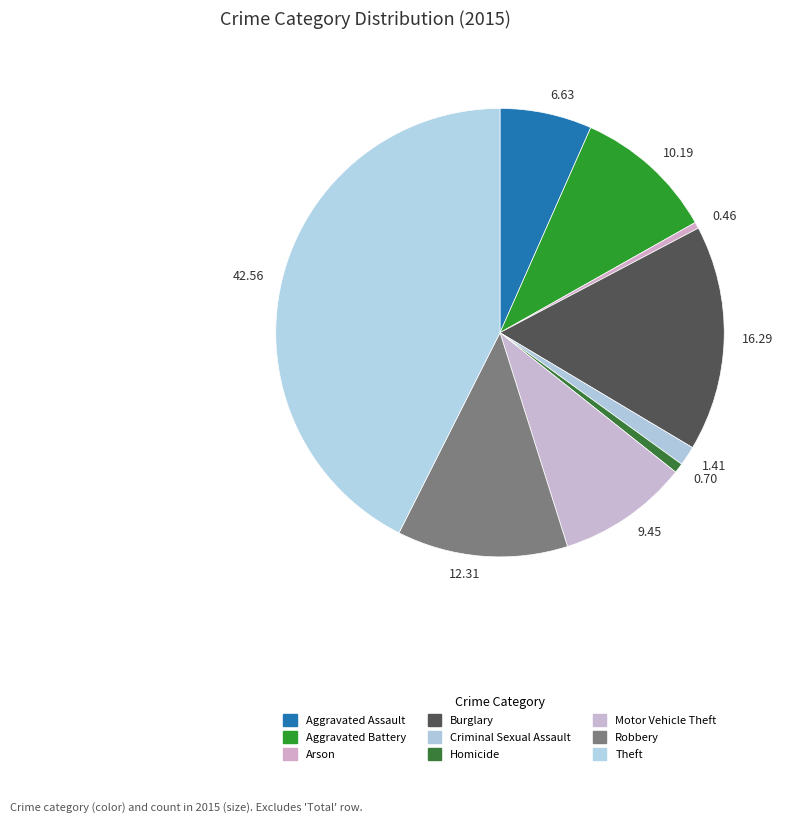

Does 1.41 account for over 50% of the chart?

No